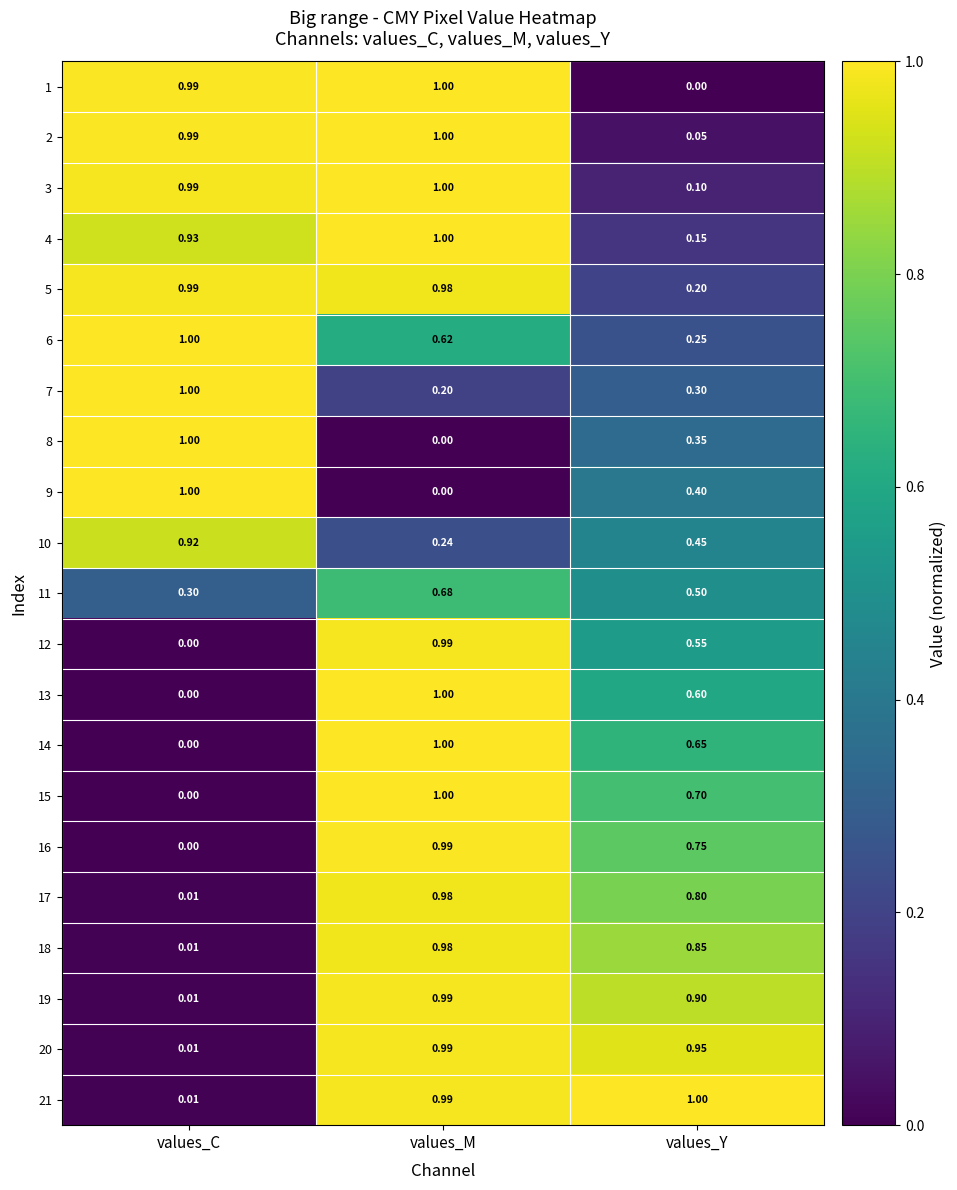

What is the total value across all series at values_C?

10.2